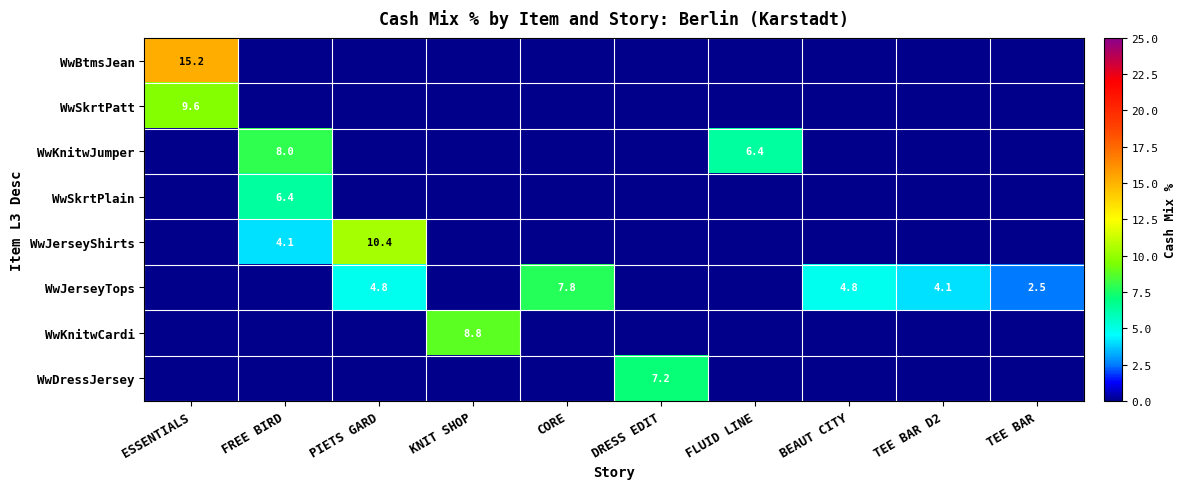

What is the total value across all series at BEAUT CITY?

4.8